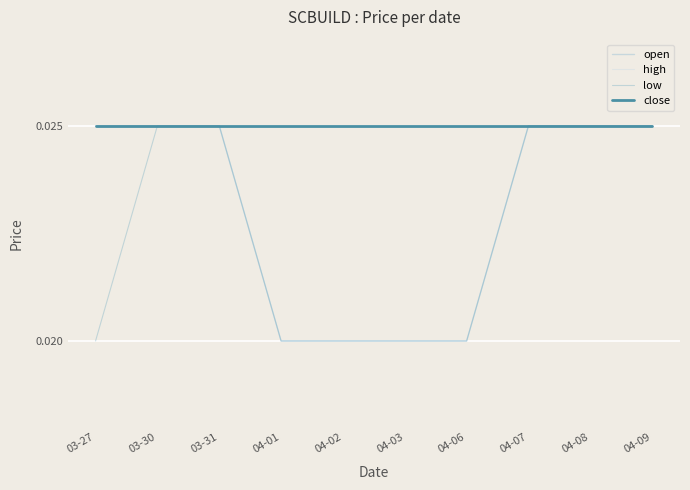

The high series shows 0.0 at 04-09. True or false?

True